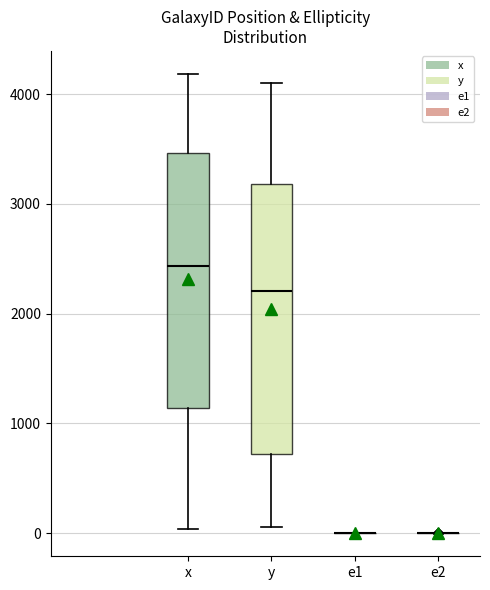

Reading left to right, read every box against the y-axis: the position of its median line, the range the box covers, and the ends of its whiskers. The values are not printed on the chart, so give them approximately, as read against the axis.

x: median 2400, box 1100 to 3500, whiskers 0 to 4200
y: median 2200, box 700 to 3200, whiskers 100 to 4100
e1: box collapsed to a line at 0, whiskers 0 to 0
e2: box collapsed to a line at 0, whiskers 0 to 0